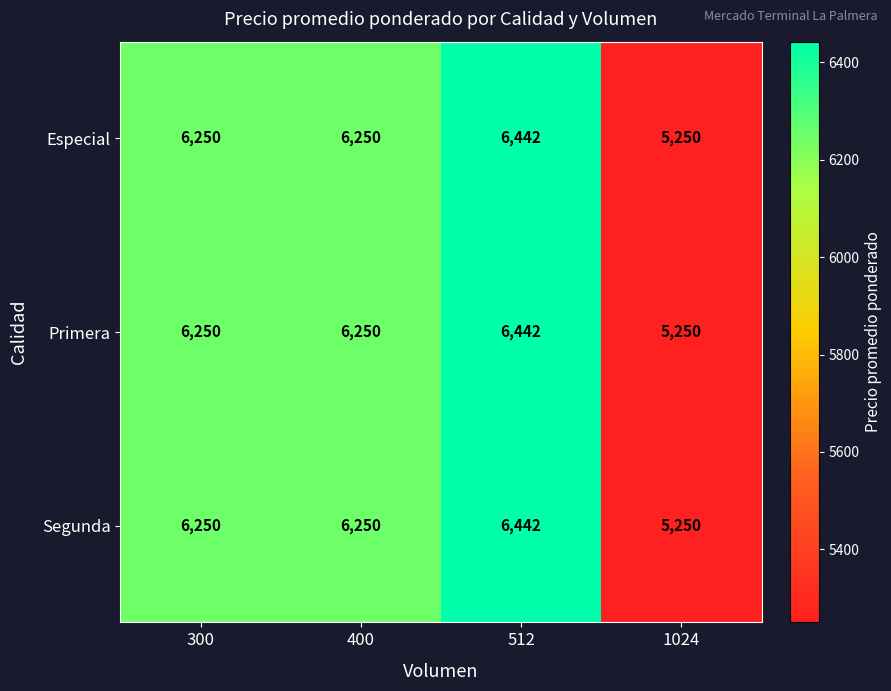

What is the sum of the Primera values at 1024 and 300?

11500